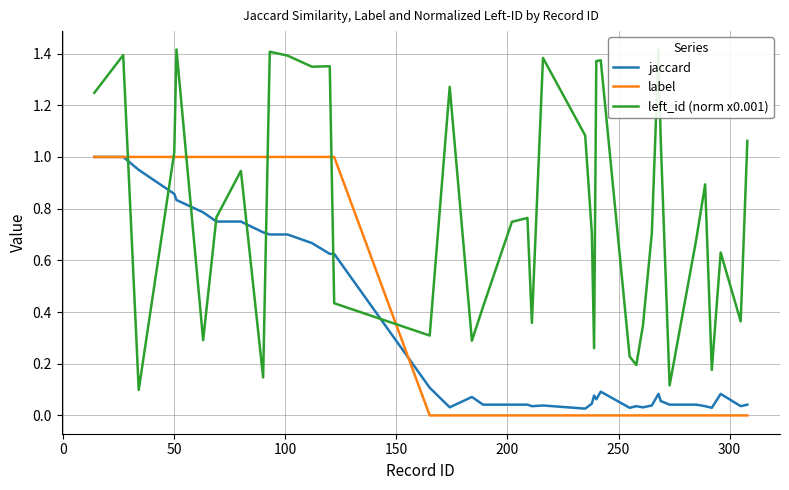

Which series has the largest total across all categories?

left_id (norm x0.001)